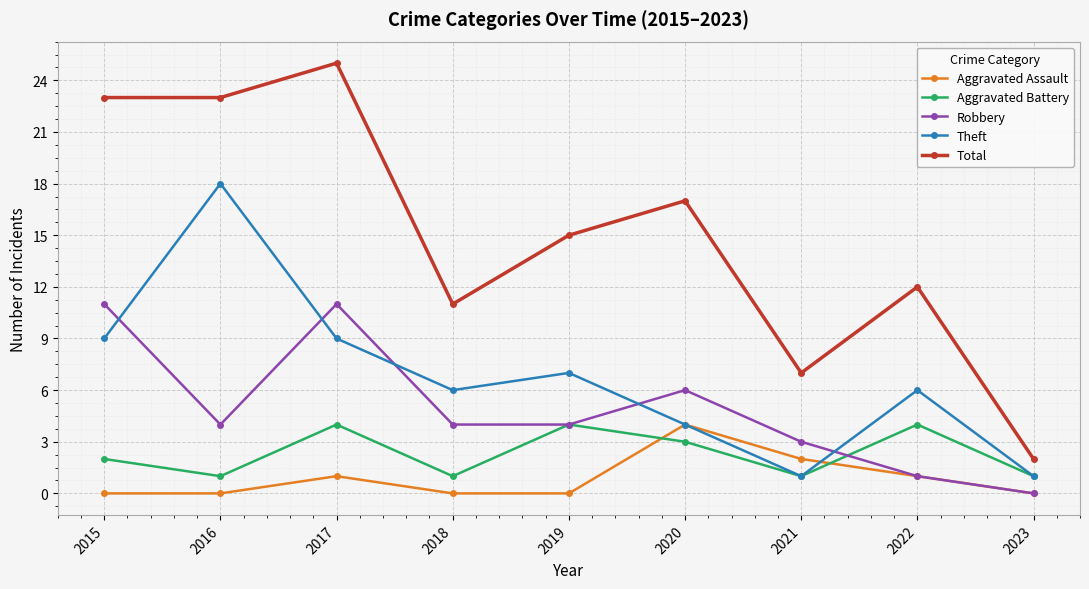

True or false: Total and Theft cross at least once.

False